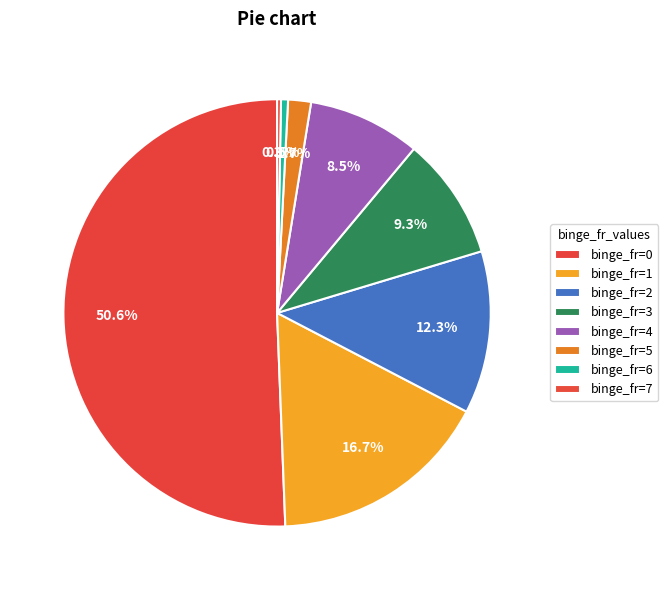

What is the smallest slice in the pie chart?

7